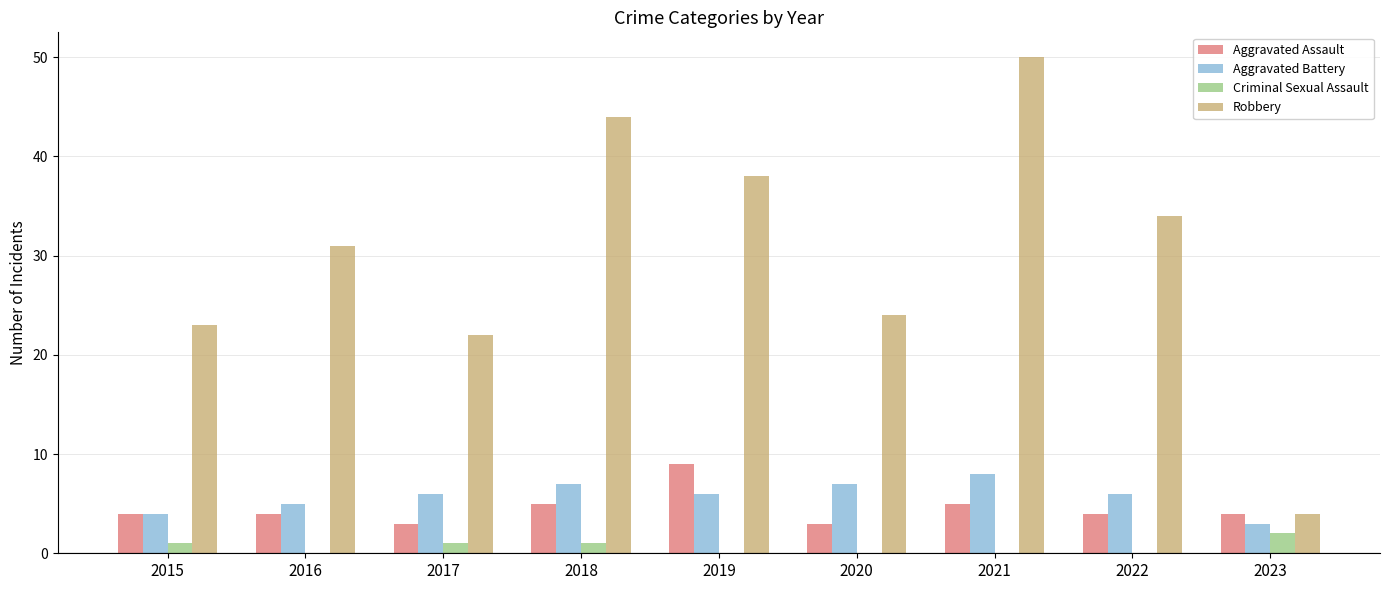

What is the greatest value displayed?

50